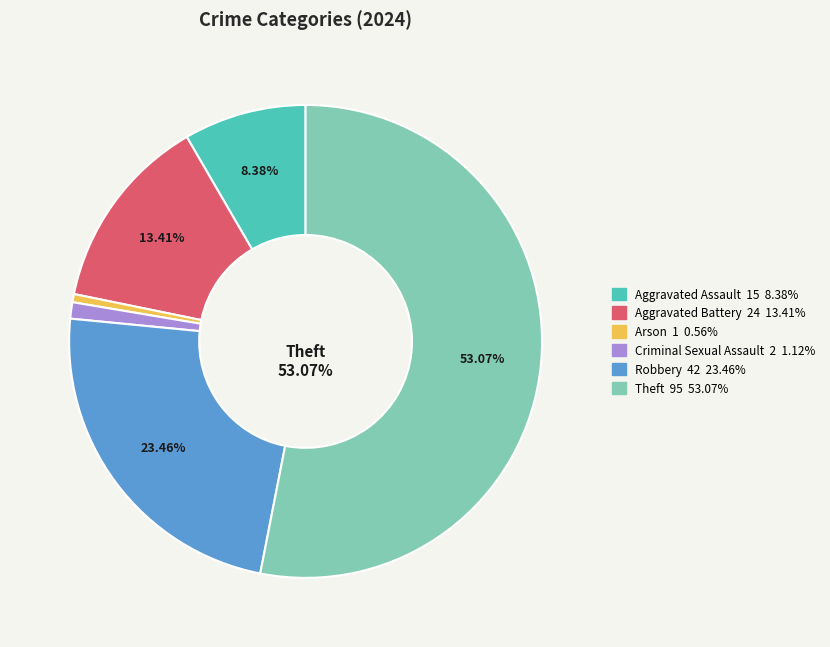

To the nearest percent, what is the average slice percentage?

17%